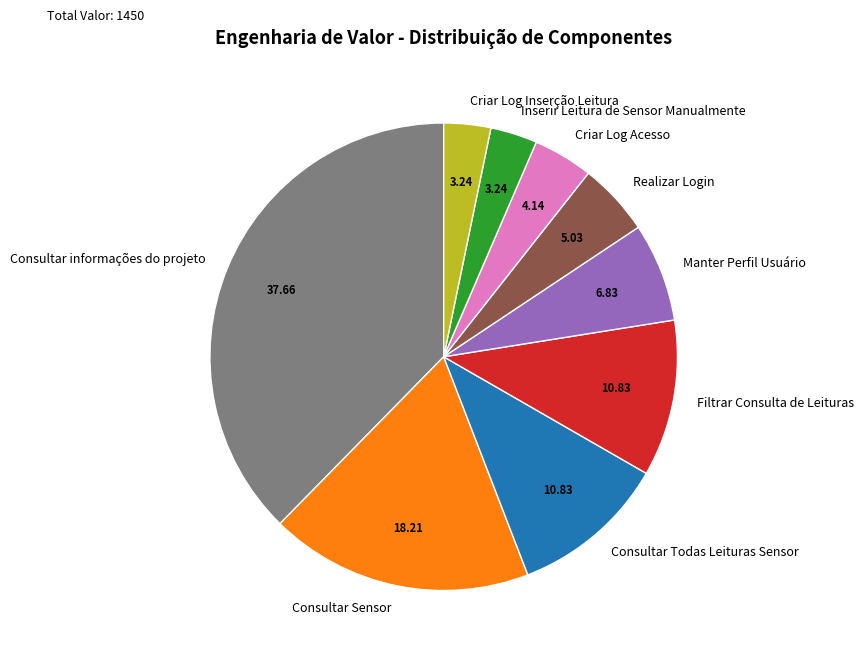

How many slices are in this pie chart?

9